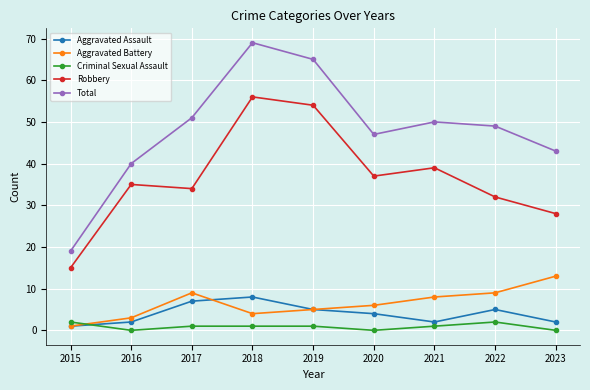

True or false: Aggravated Assault and Total intersect in this chart.

False